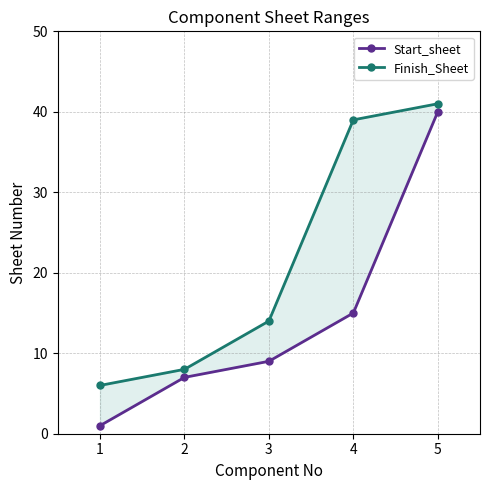

What is the lowest value of the Start_sheet series?

1